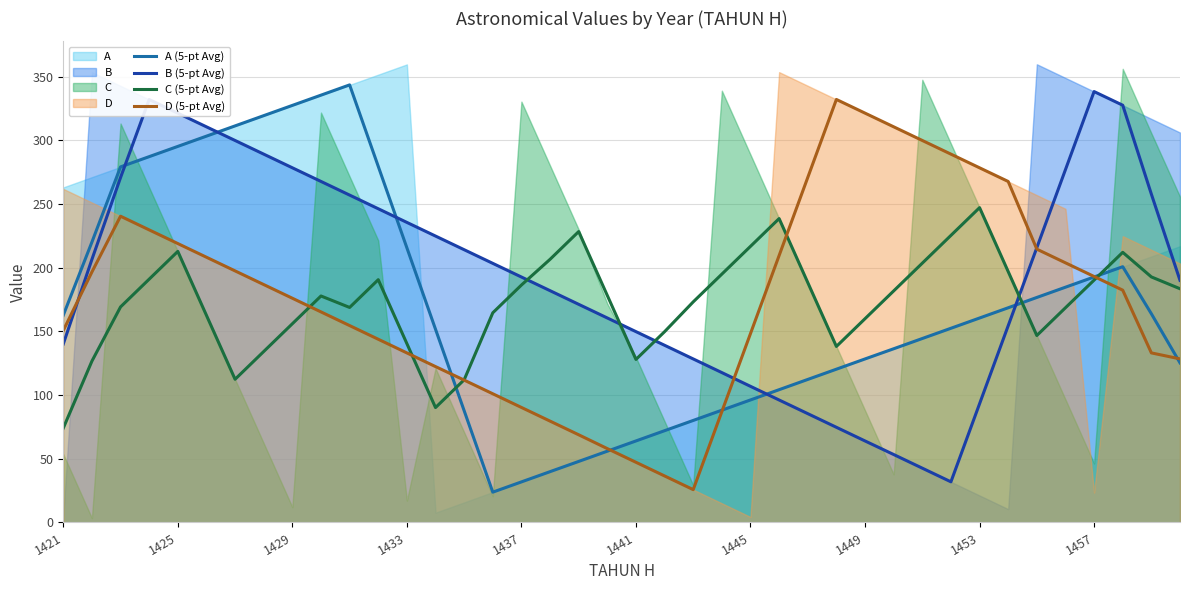

How many times do D (5-pt Avg) and B (5-pt Avg) cross each other?

3